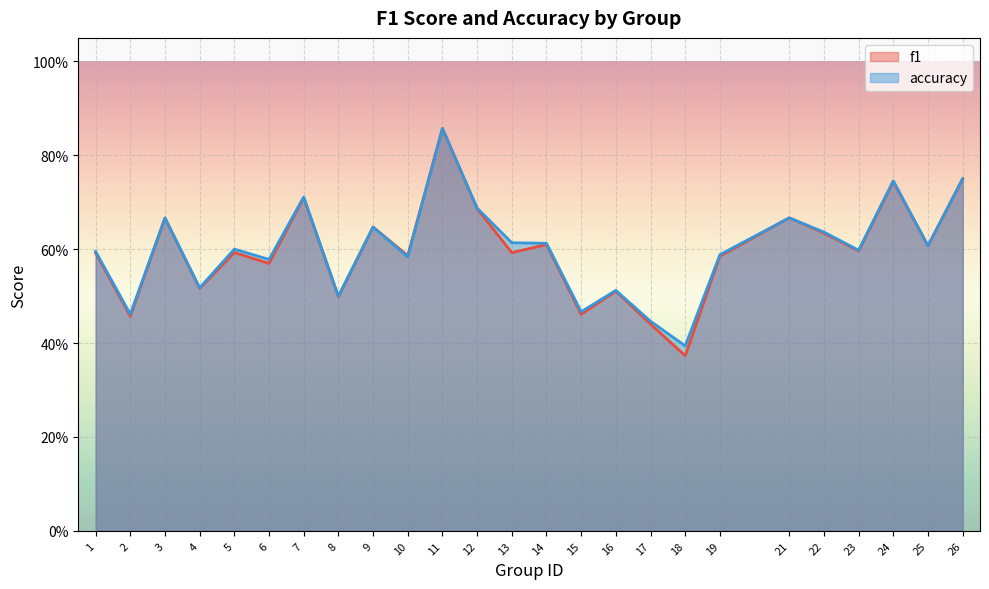

How many interior local peaks does the accuracy series have?

8